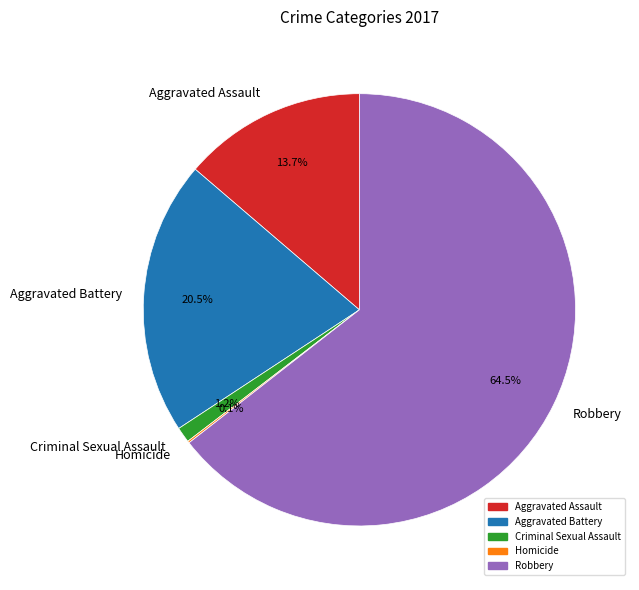

Does Aggravated Assault represent more than half of the total?

No